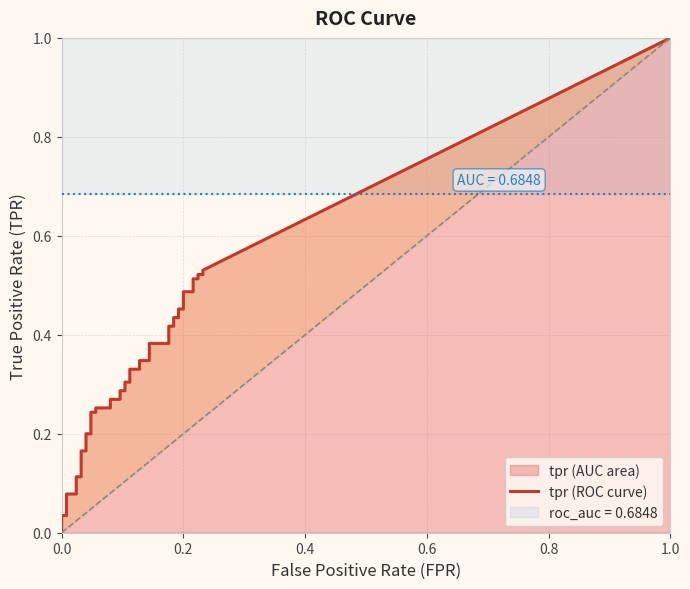

What is the sum of all tpr values?

12.2